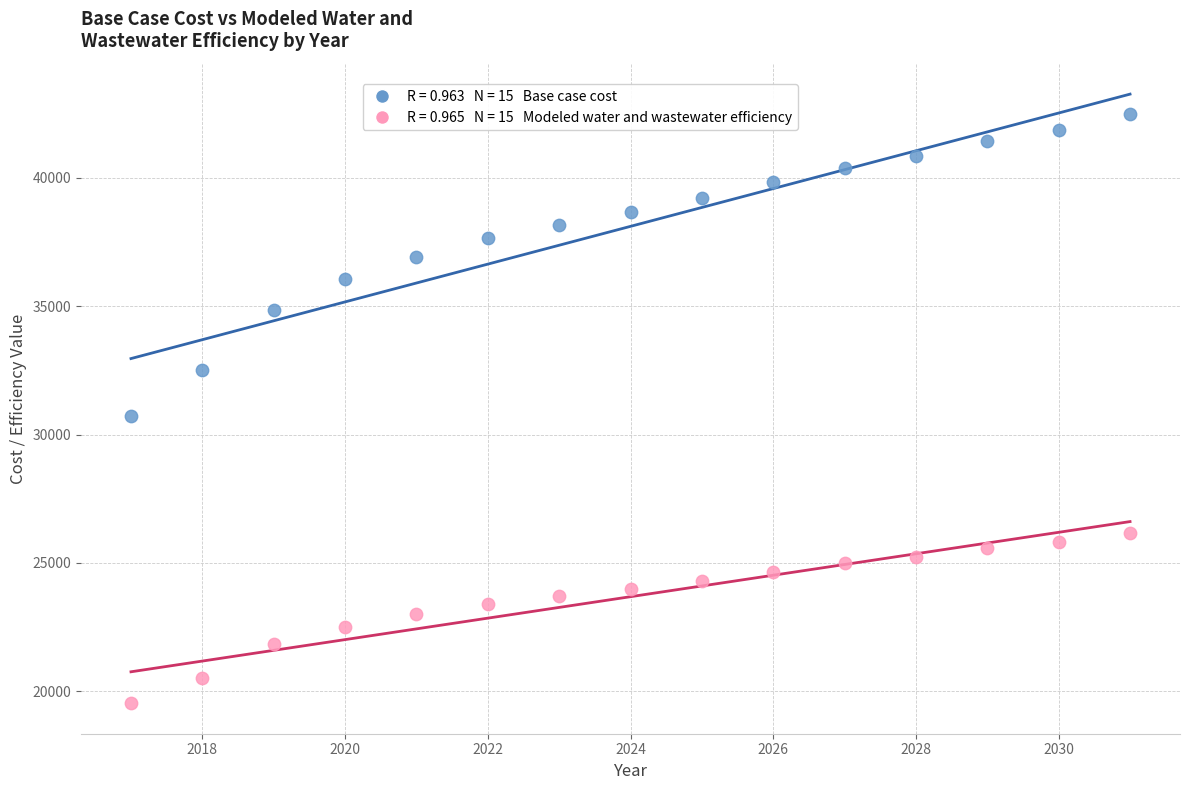

Across all series, what Y value is closest to 31008?

30732.0